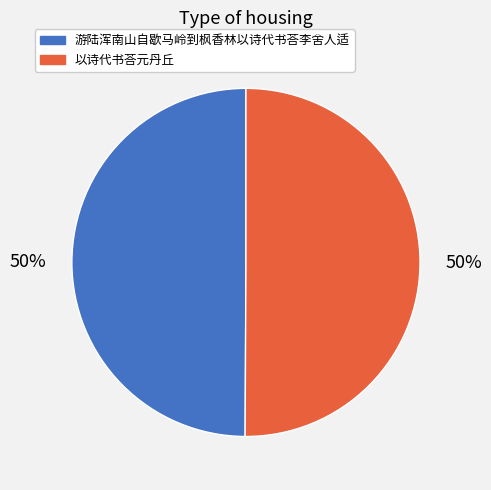

How many segments does this pie chart have?

2